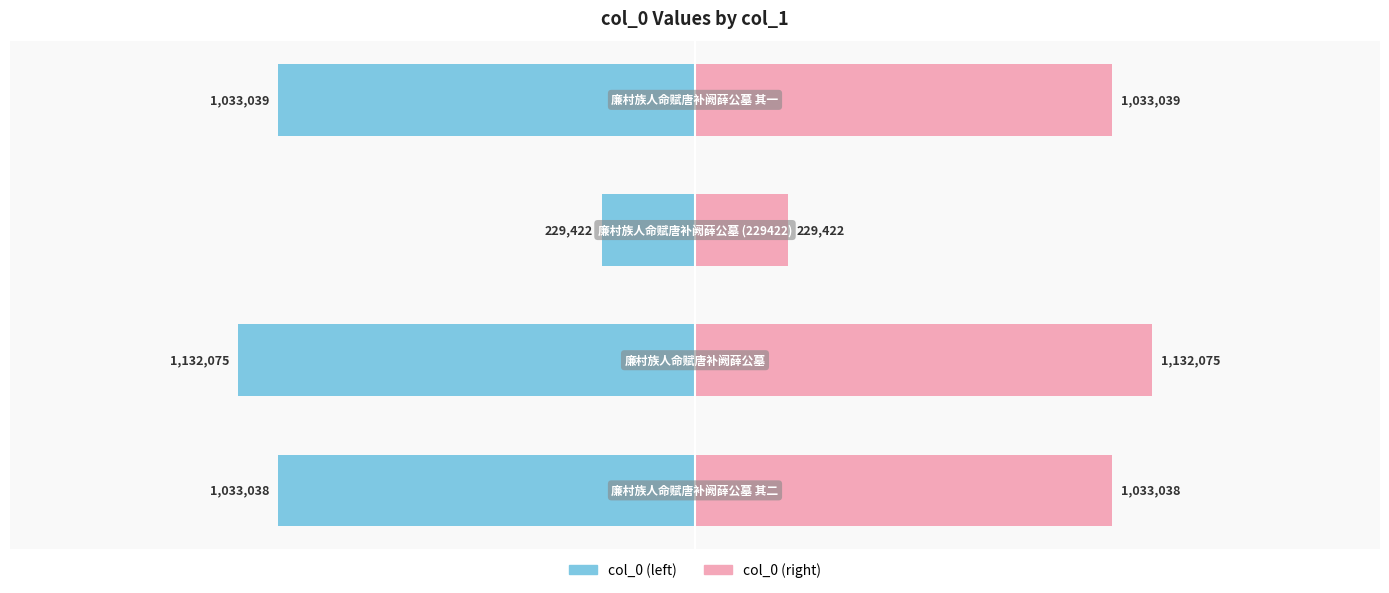

Is it true that col_0 (right) equals 1033039 at −0.5?

True